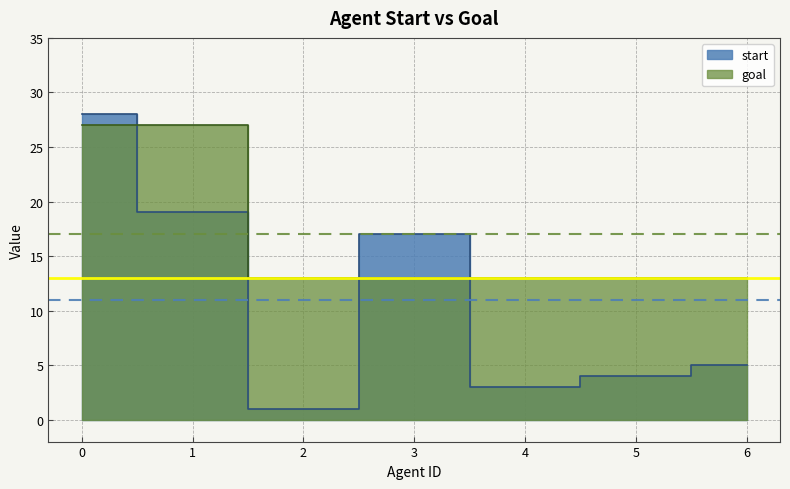

True or false: start has more than 1 points higher than both neighbors.

False